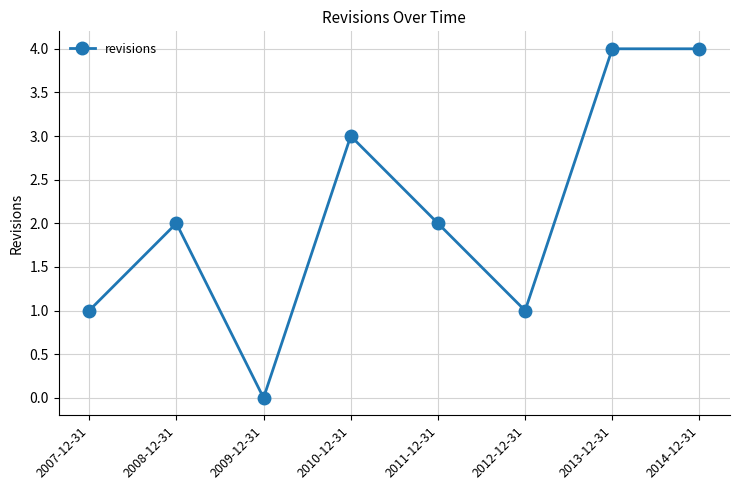

What position from the right is 2012-12-31?

3